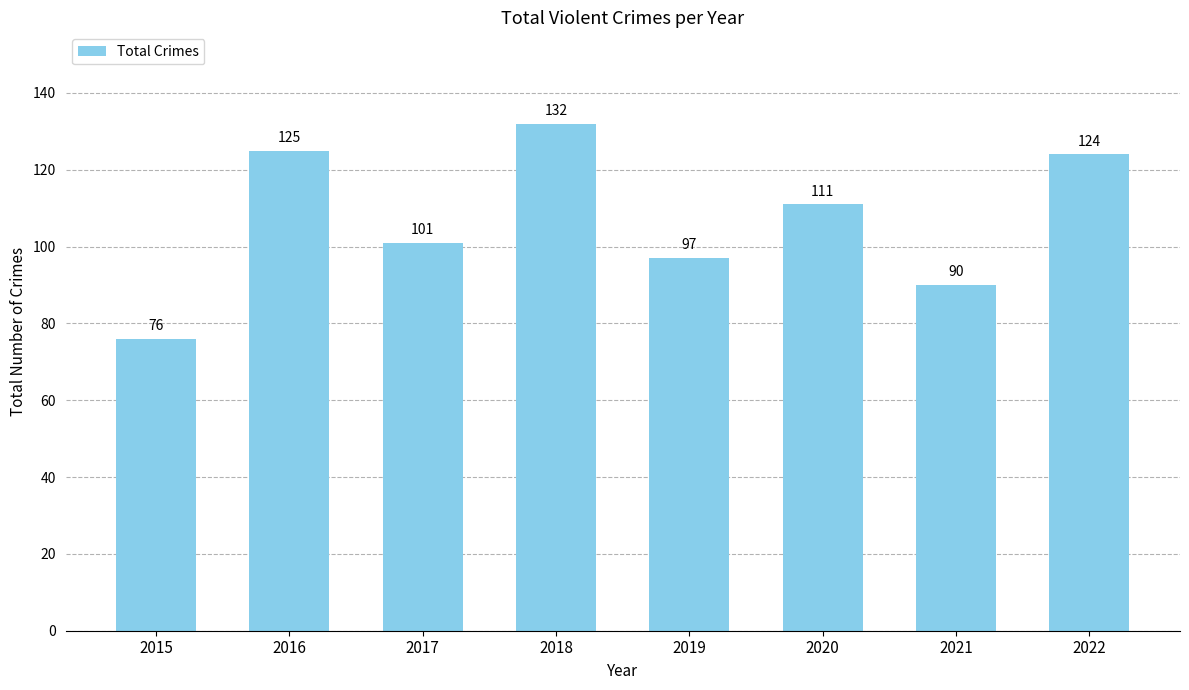

Are the bars grouped side by side (vs. stacked)?

No